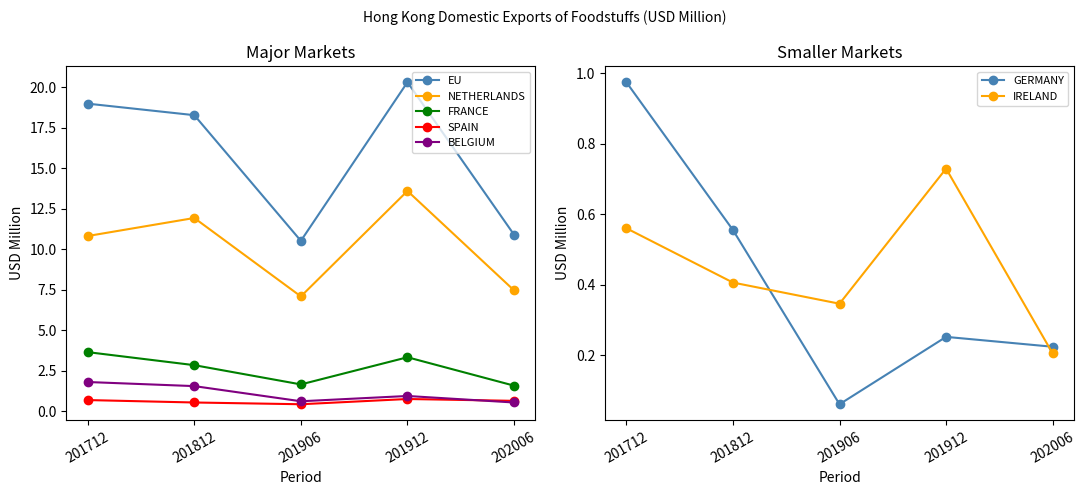

True or false: 201906 and 201912 cross at least once.

False